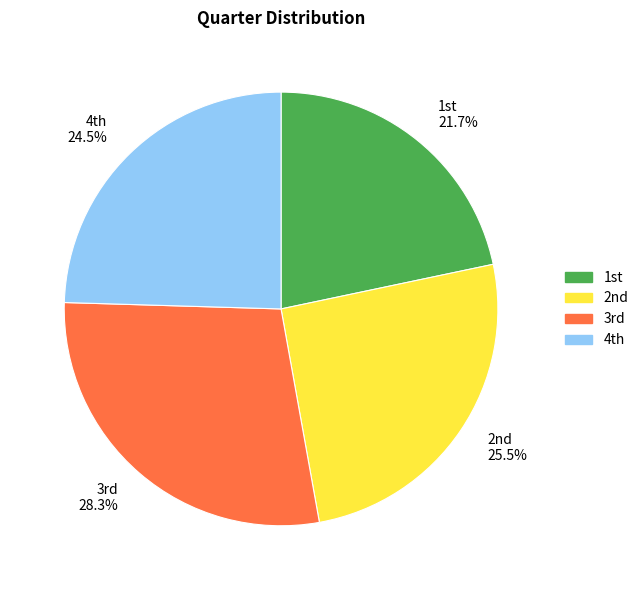

Is there a majority slice in this chart?

No